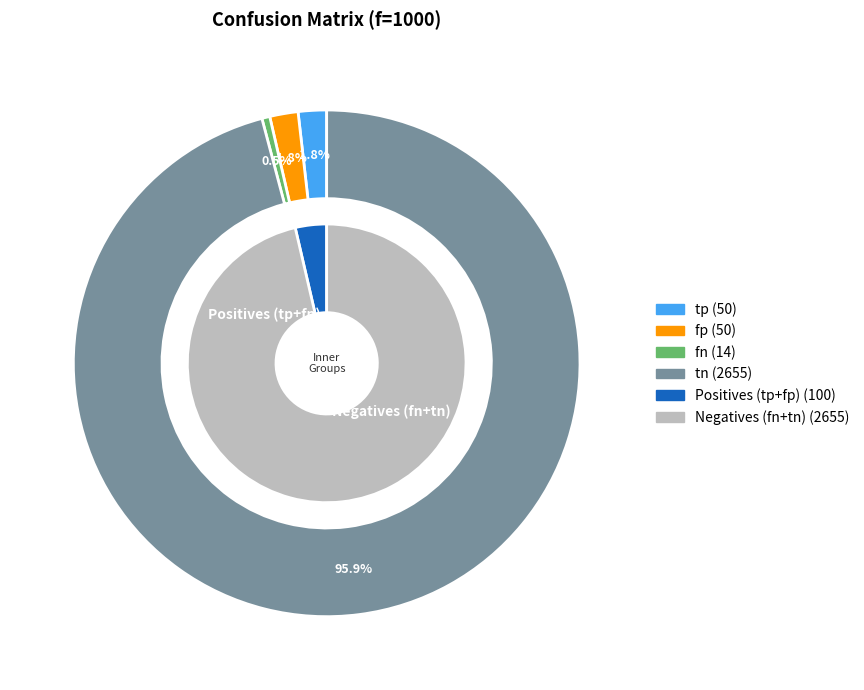

Rank the categories by value from lowest to highest.

fn, tp, fp, tn